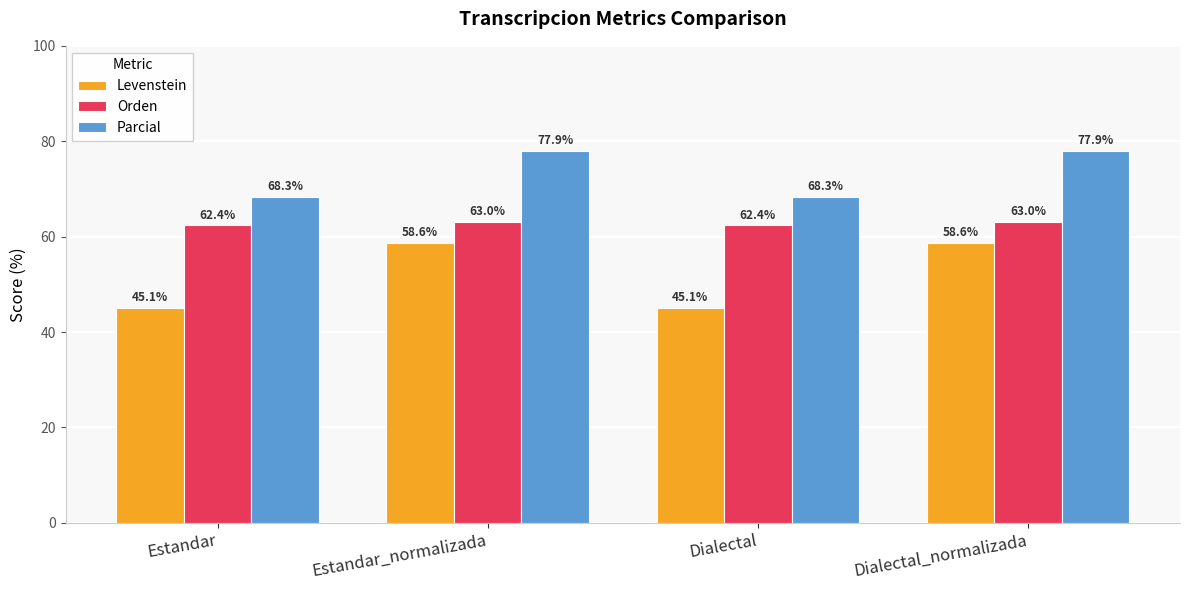

What is the value of the Parcial bar at the 4th from the left?

77.9